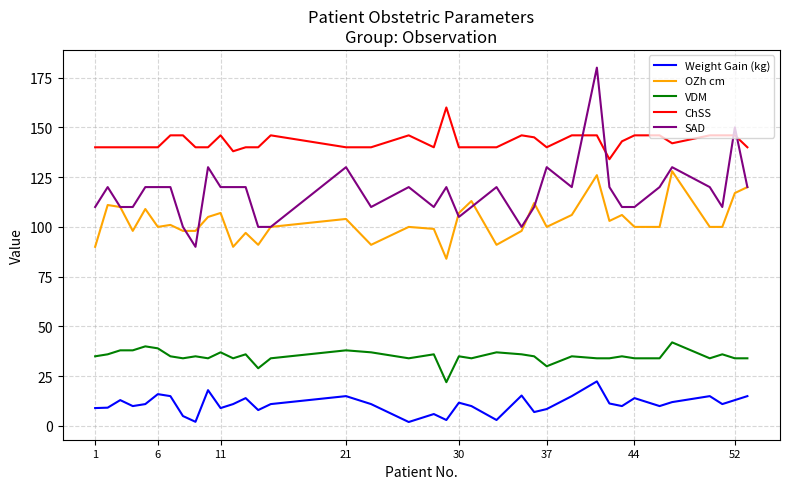

What is the greatest value displayed?

180.0